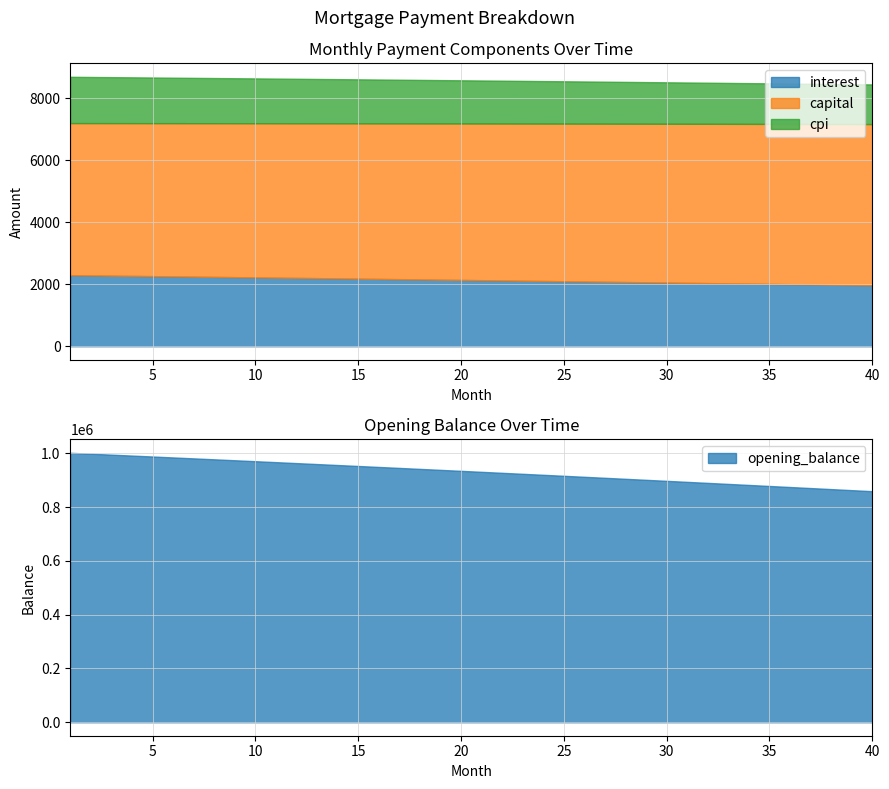

True or false: cpi has more than 0 points higher than both neighbors.

False